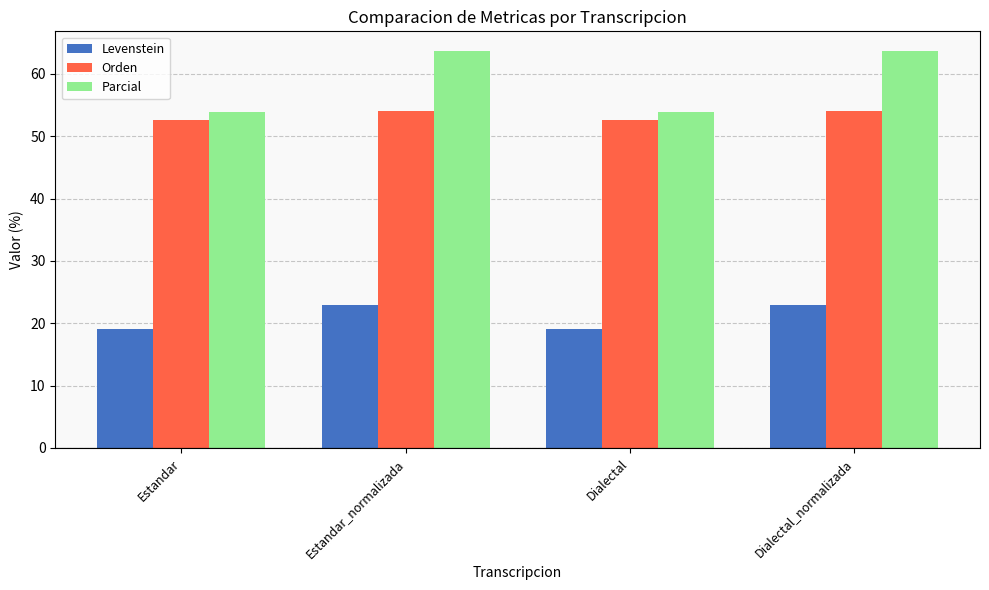

Reading left to right, extract all data points from this chart.

Levenstein: Estandar=19.1	Estandar_normalizada=22.9	Dialectal=19.1	Dialectal_normalizada=22.9
Orden: Estandar=52.6	Estandar_normalizada=54.1	Dialectal=52.6	Dialectal_normalizada=54.1
Parcial: Estandar=53.8	Estandar_normalizada=63.6	Dialectal=53.8	Dialectal_normalizada=63.6